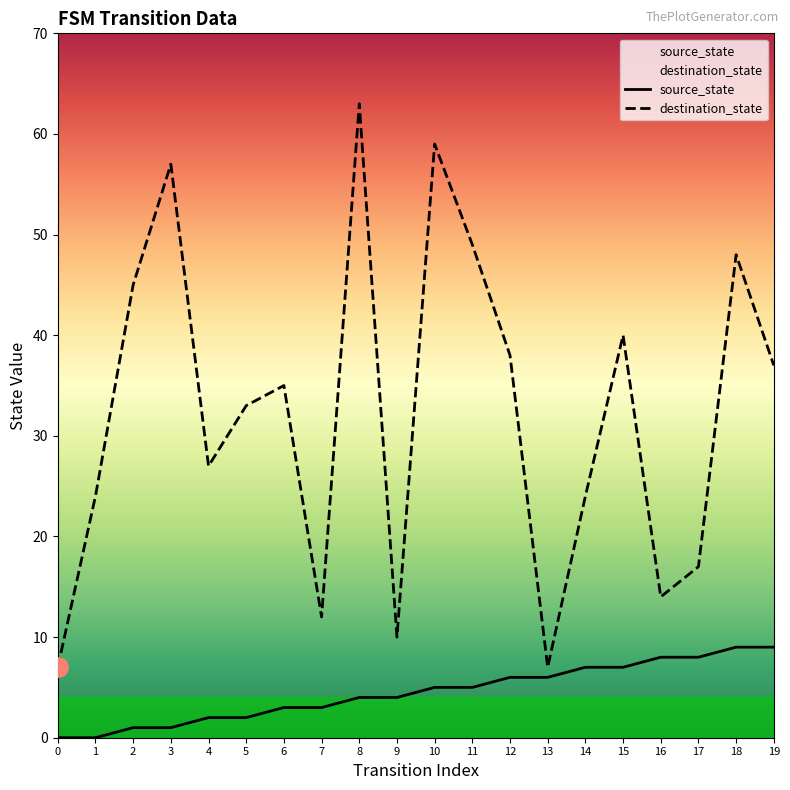

Which series has the largest total across all categories?

destination_state